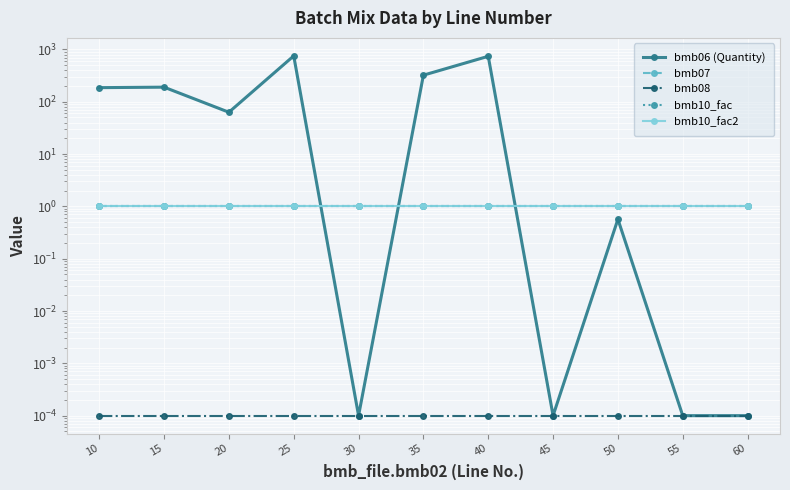

What is the value of the bmb10_fac2 point at the 4th from the left?

1.0